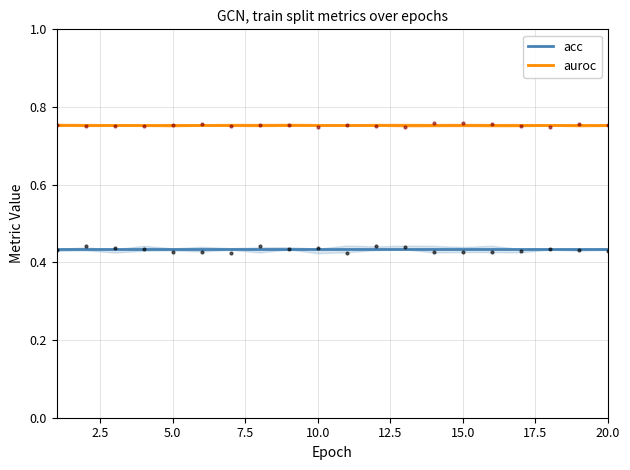

Is it true that auroc equals 0.4 at 10.0?

False